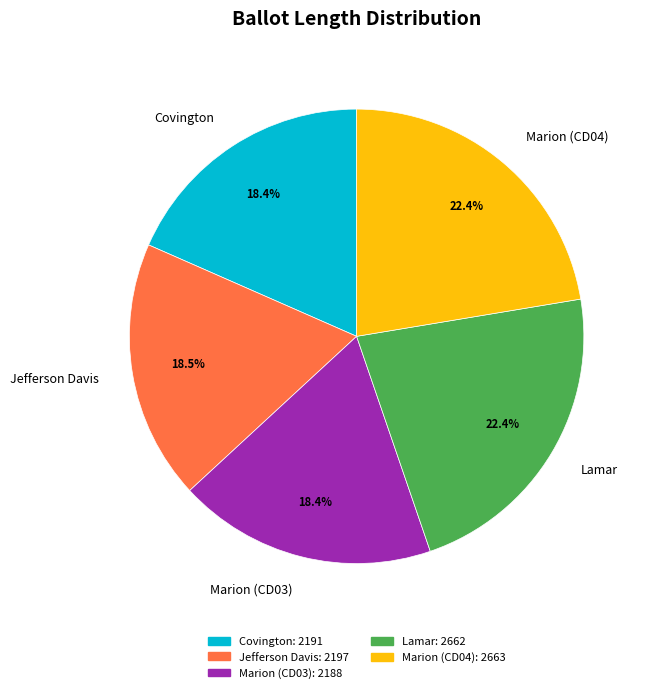

Combined, what portion of the pie is Jefferson Davis and Covington?

36.9%